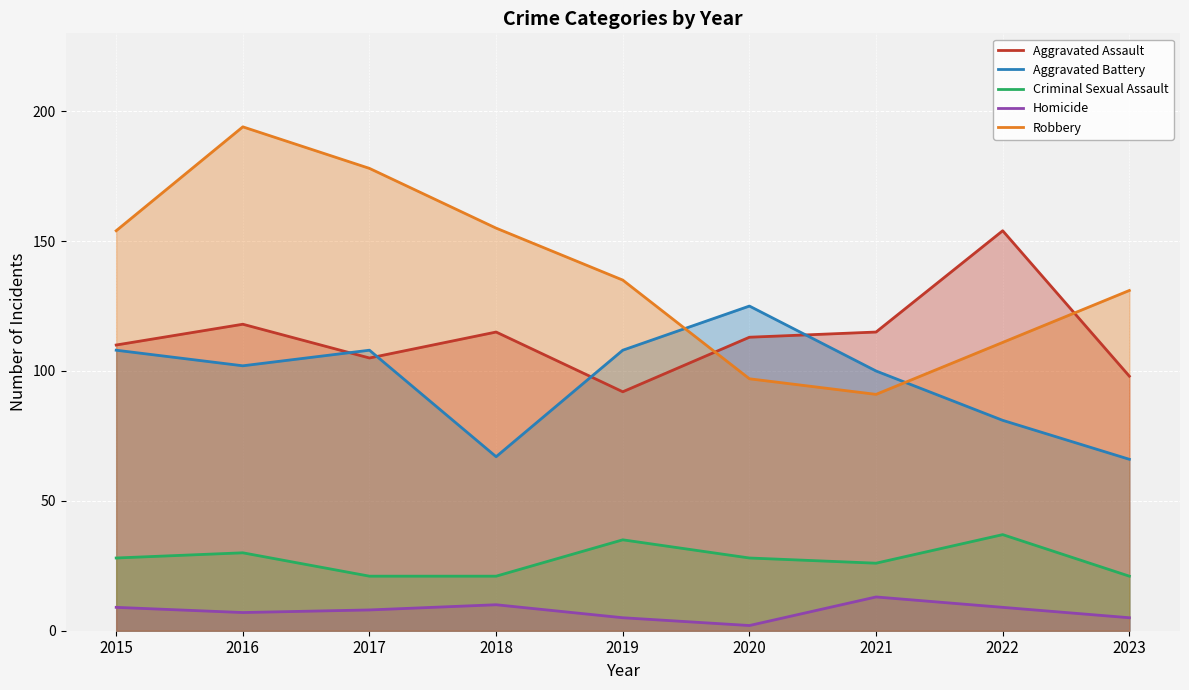

How many Aggravated Battery values are between 81 and 108?

6